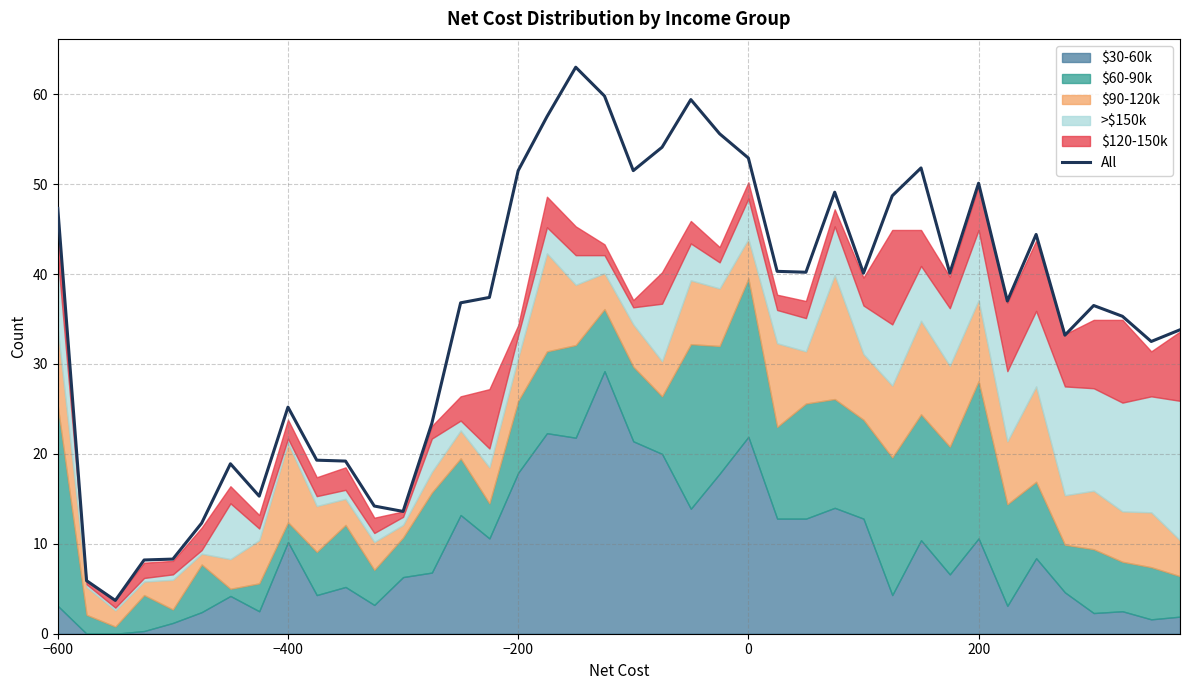

How many points are lower than both their immediate neighbors (excluding endpoints)?

10